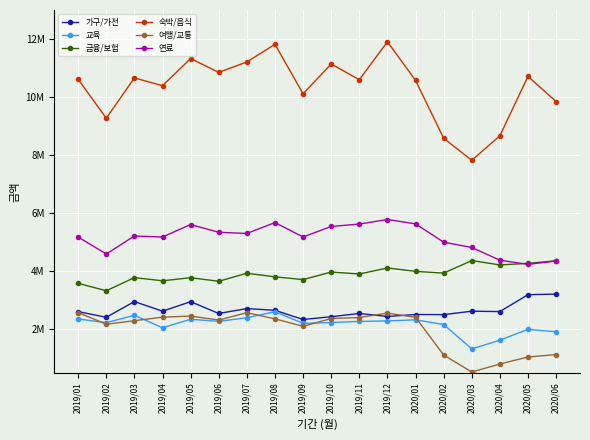

What is the sum of the 금융/보험 values at 2020/05 and 2019/01?

7848343